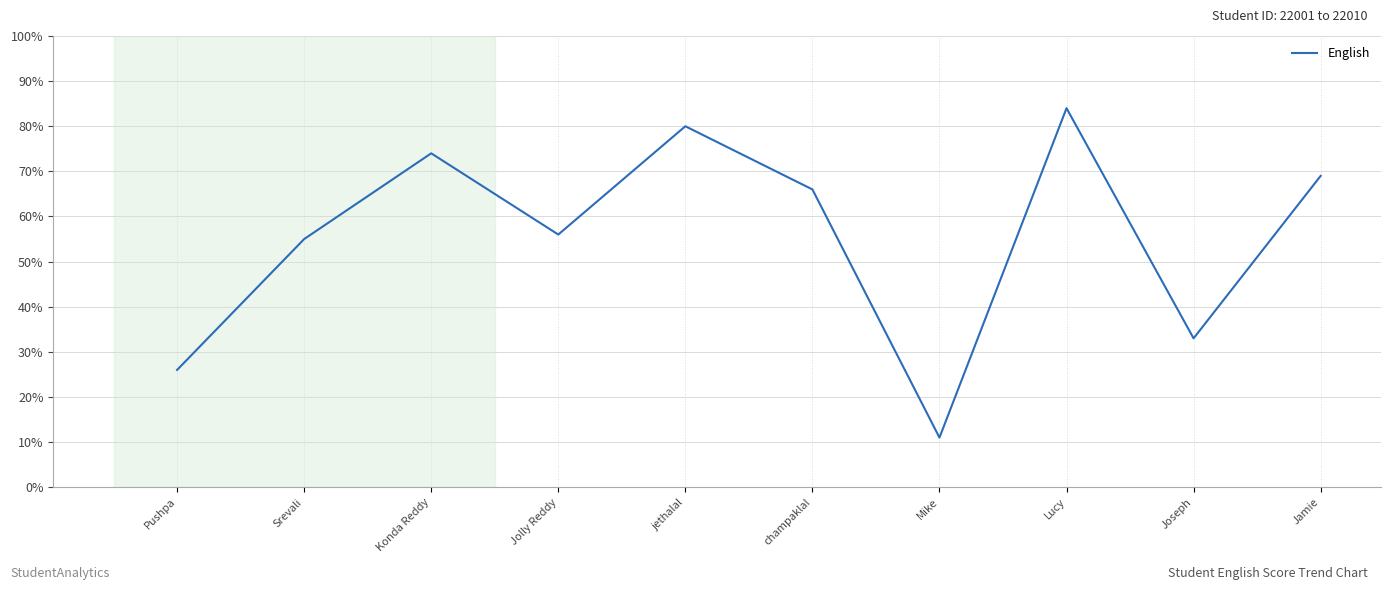

What is the greatest value displayed?

84